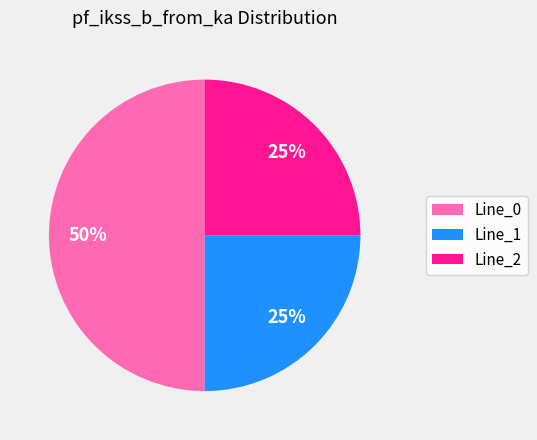

Which category has the biggest portion of the pie?

Line_0